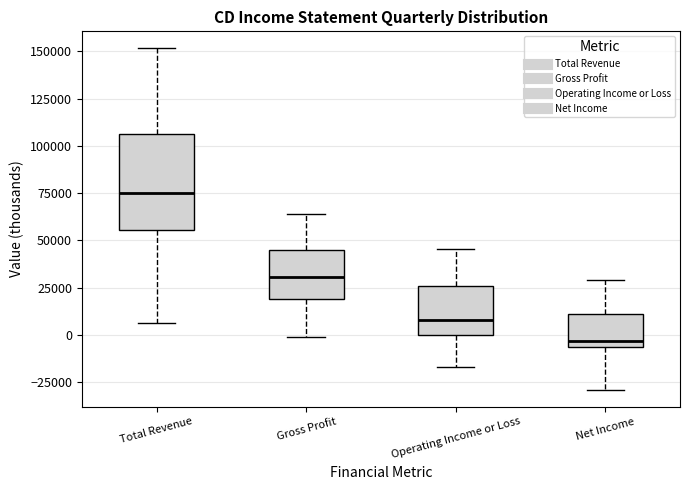

Reading left to right, read every box against the y-axis: the position of its median line, the range the box covers, and the ends of its whiskers. The values are not printed on the chart, so give them approximately, as read against the axis.

Total Revenue: median 75000, box 55000 to 105000, whiskers 5000 to 150000
Gross Profit: median 30000, box 20000 to 45000, whiskers 0 to 65000
Operating Income or Loss: median 10000, box 0 to 25000, whiskers -15000 to 45000
Net Income: median -5000 (just above the box's lower edge), box -5000 to 10000, whiskers -30000 to 30000